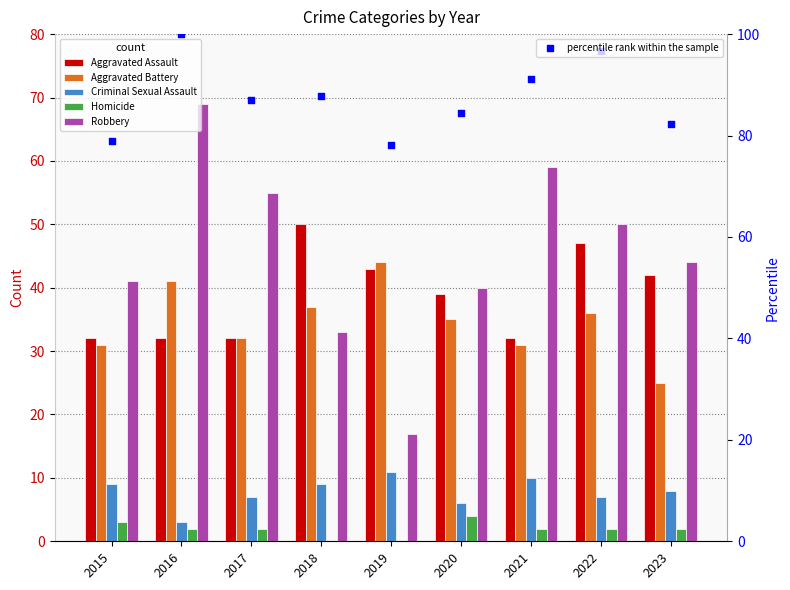

Which series has the largest total across all categories?

percentile rank within the sample